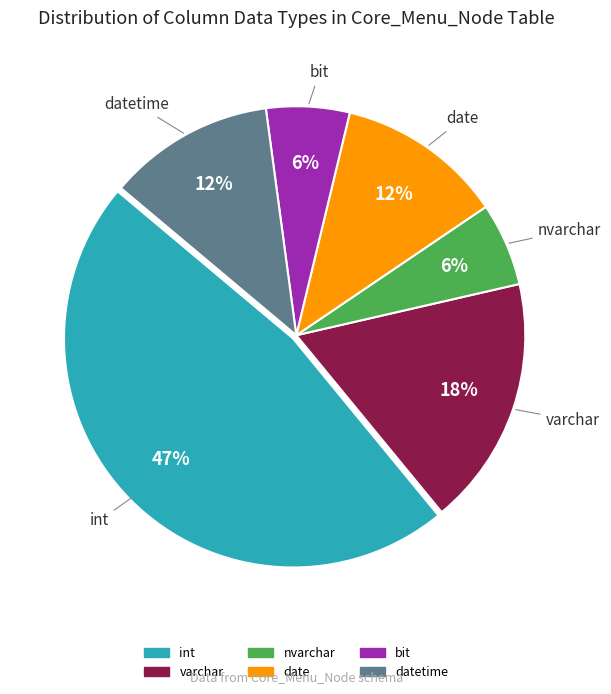

Is there a majority slice in this chart?

No